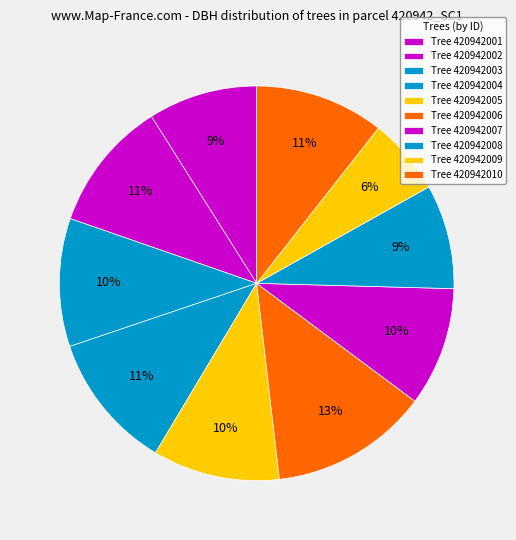

How many slices are in this pie chart?

10